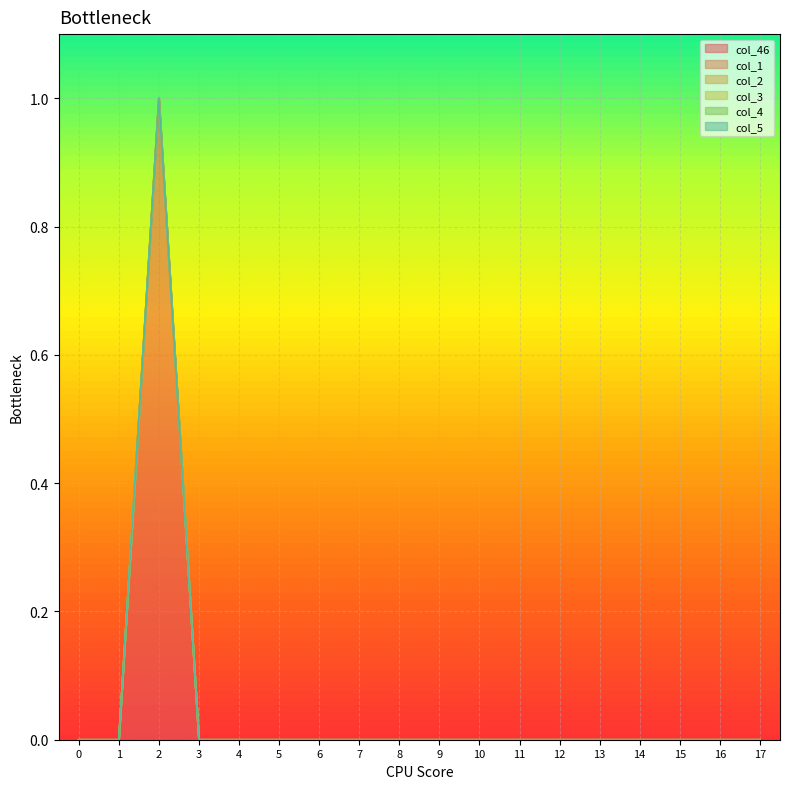

Reading left to right, extract all data points from this chart.

col_46: 0=0	1=0	2=1	3=0	4=0	5=0	6=0	7=0	8=0	9=0	10=0	11=0	12=0	13=0	14=0	15=0	16=0	17=0
col_1: 0=0	1=0	2=0	3=0	4=0	5=0	6=0	7=0	8=0	9=0	10=0	11=0	12=0	13=0	14=0	15=0	16=0	17=0
col_2: 0=0	1=0	2=0	3=0	4=0	5=0	6=0	7=0	8=0	9=0	10=0	11=0	12=0	13=0	14=0	15=0	16=0	17=0
col_3: 0=0	1=0	2=0	3=0	4=0	5=0	6=0	7=0	8=0	9=0	10=0	11=0	12=0	13=0	14=0	15=0	16=0	17=0
col_4: 0=0	1=0	2=0	3=0	4=0	5=0	6=0	7=0	8=0	9=0	10=0	11=0	12=0	13=0	14=0	15=0	16=0	17=0
col_5: 0=0	1=0	2=0	3=0	4=0	5=0	6=0	7=0	8=0	9=0	10=0	11=0	12=0	13=0	14=0	15=0	16=0	17=0